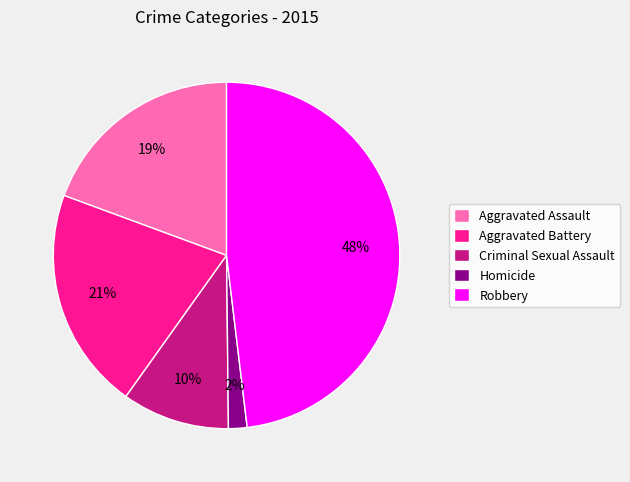

Which slice is the largest?

Robbery